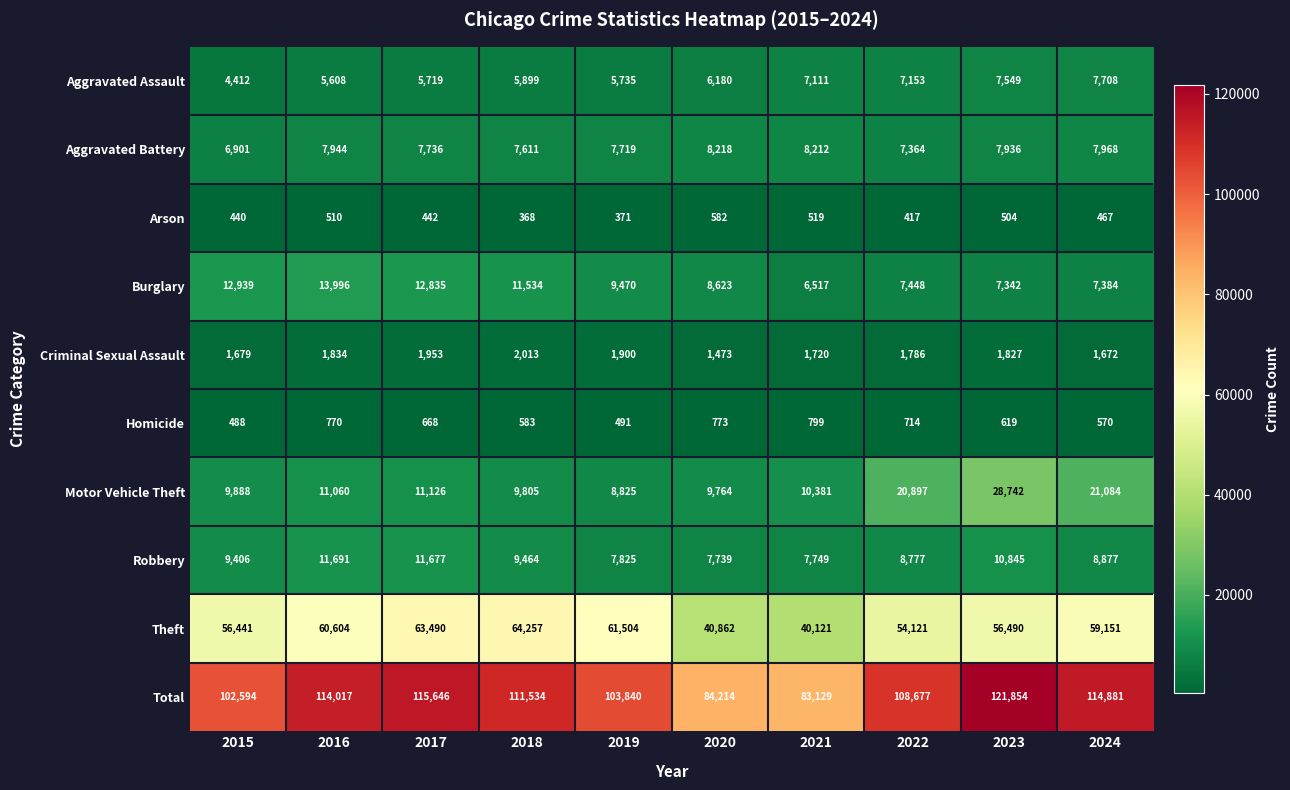

At which label does Homicide first exceed 668?

2016